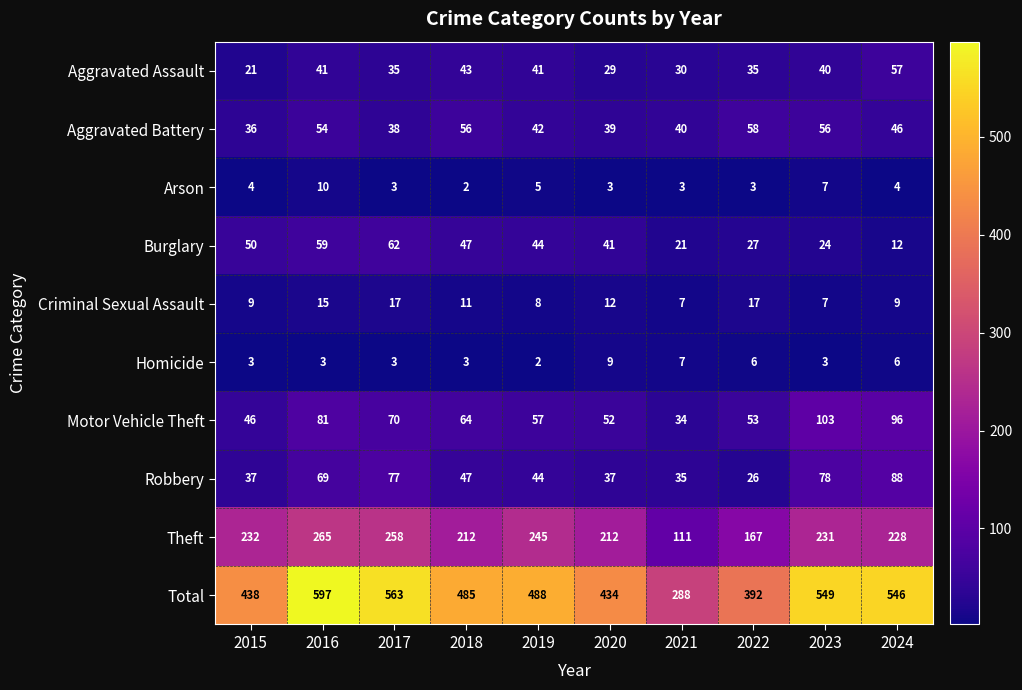

What is the average value of the Burglary series?

39